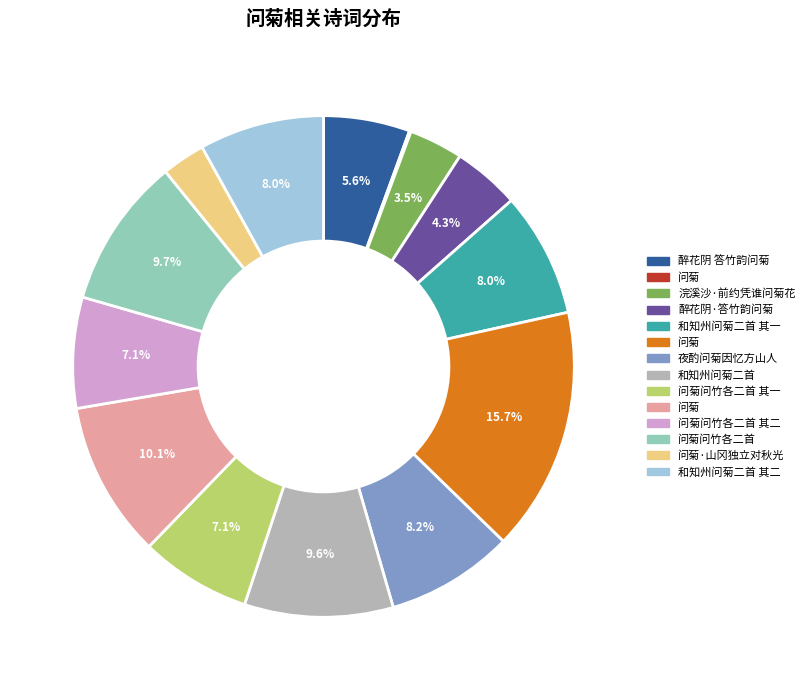

Is there any slice that represents more than half of the pie?

No